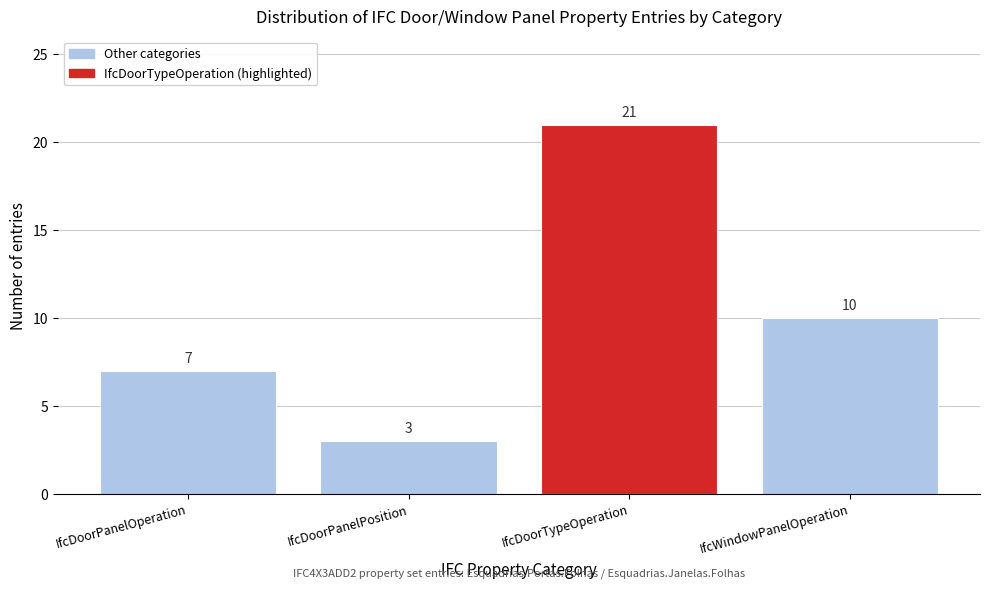

Reading left to right, extract all data points from this chart.

7	3	21	10